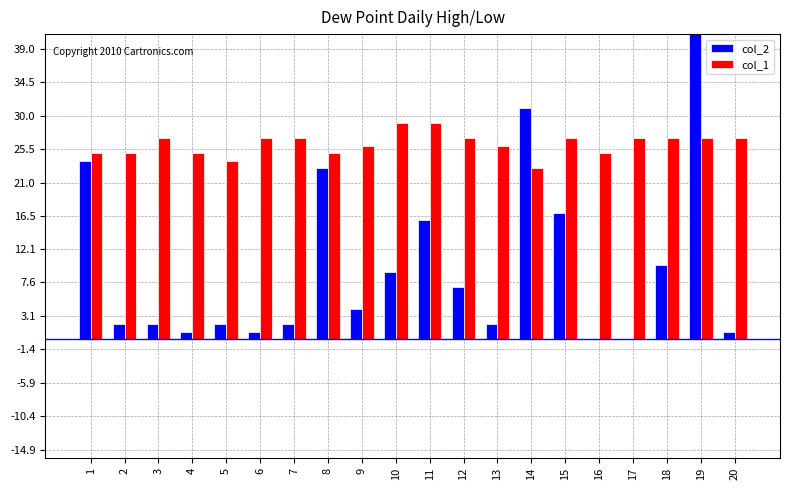

At how many categories does at least one series exceed 2?

20